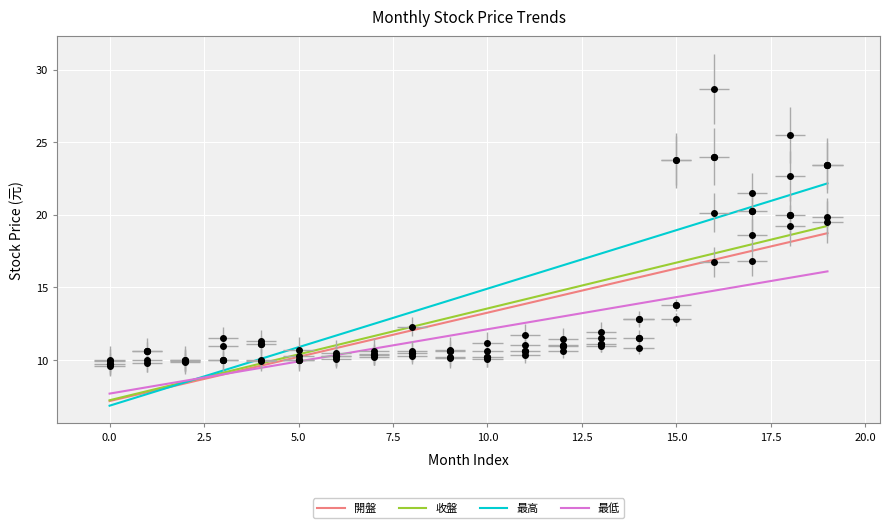

Which series contains the highest Y value?

最高